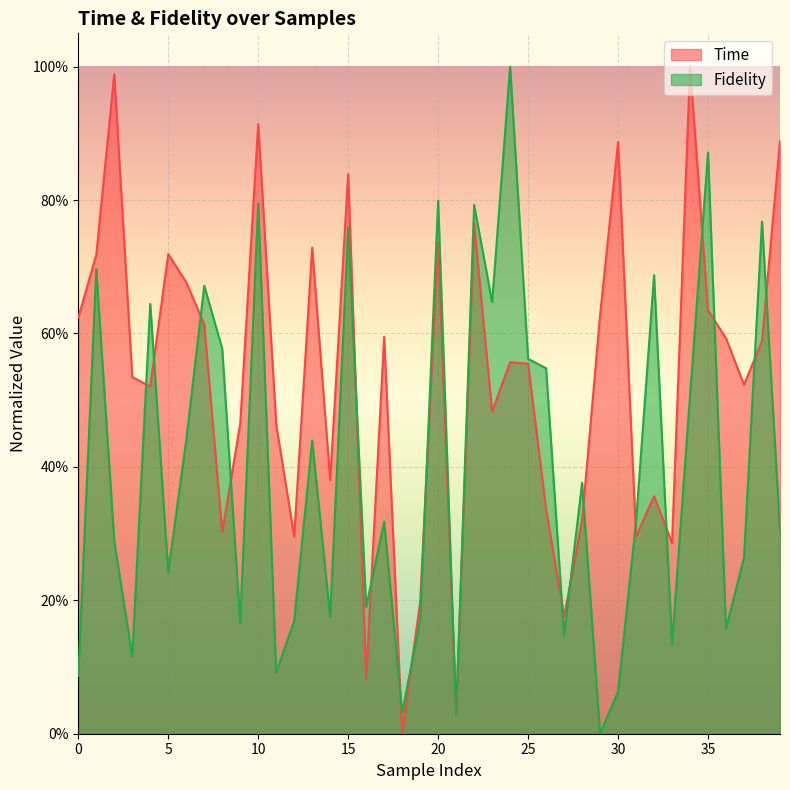

How many data points in Time are above 0?

39